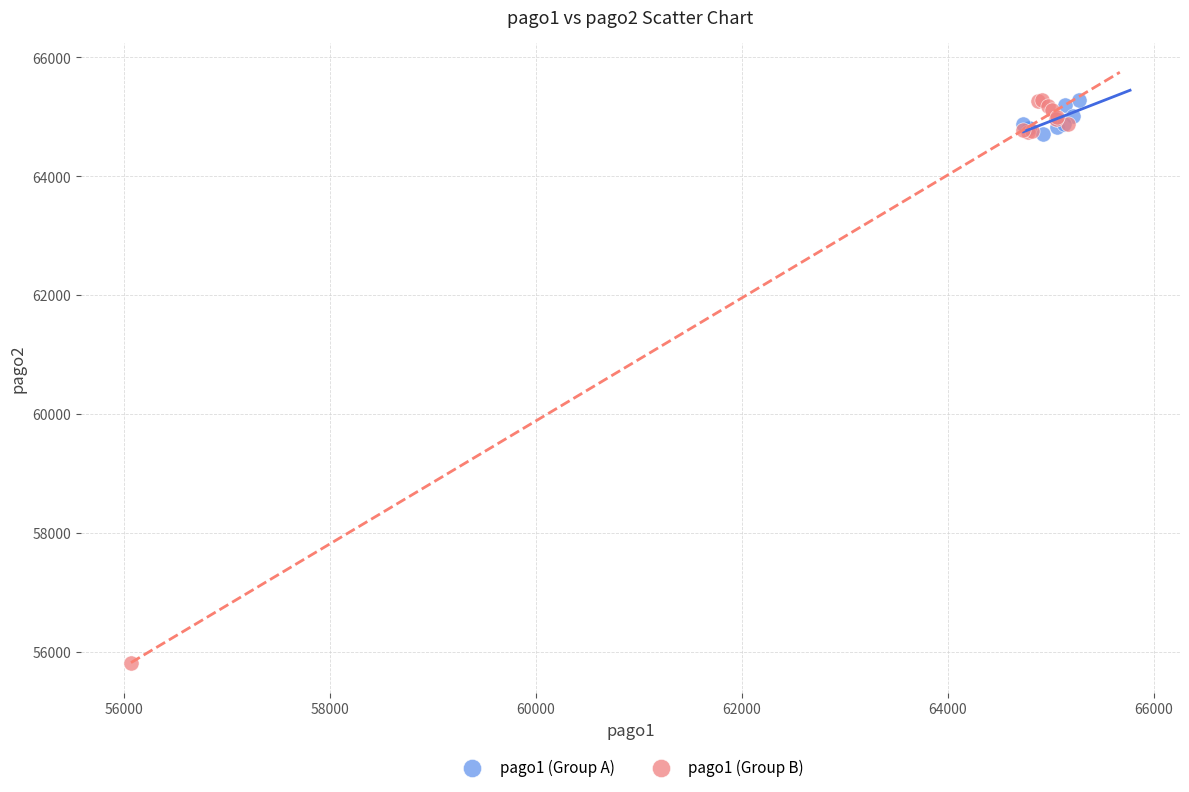

Which series reaches the minimum Y coordinate?

pago1 (Group B)